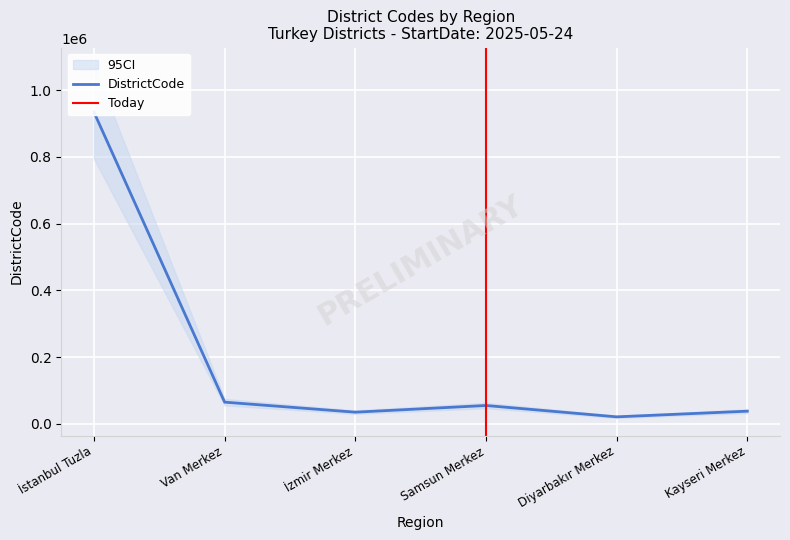

Reading right to left, what are all the values shown in this chart?

38001	21001	55001	35001	65001	934015